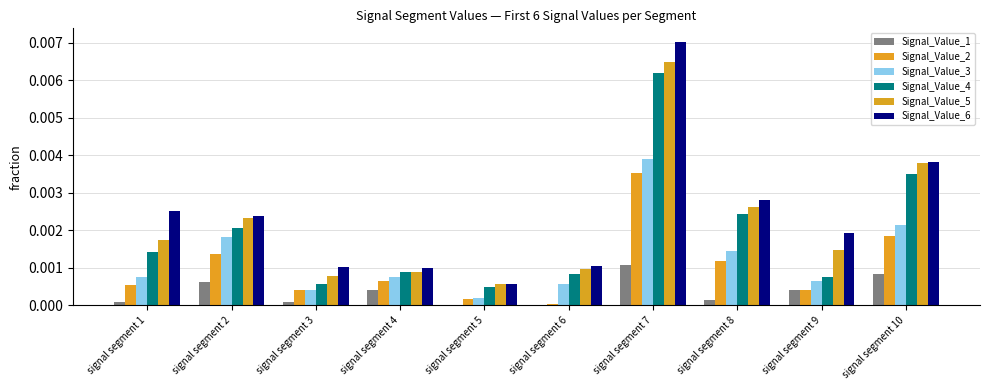

List the labels in order of Signal_Value_5 value, smallest first.

signal segment 5, signal segment 3, signal segment 4, signal segment 6, signal segment 9, signal segment 1, signal segment 2, signal segment 8, signal segment 10, signal segment 7